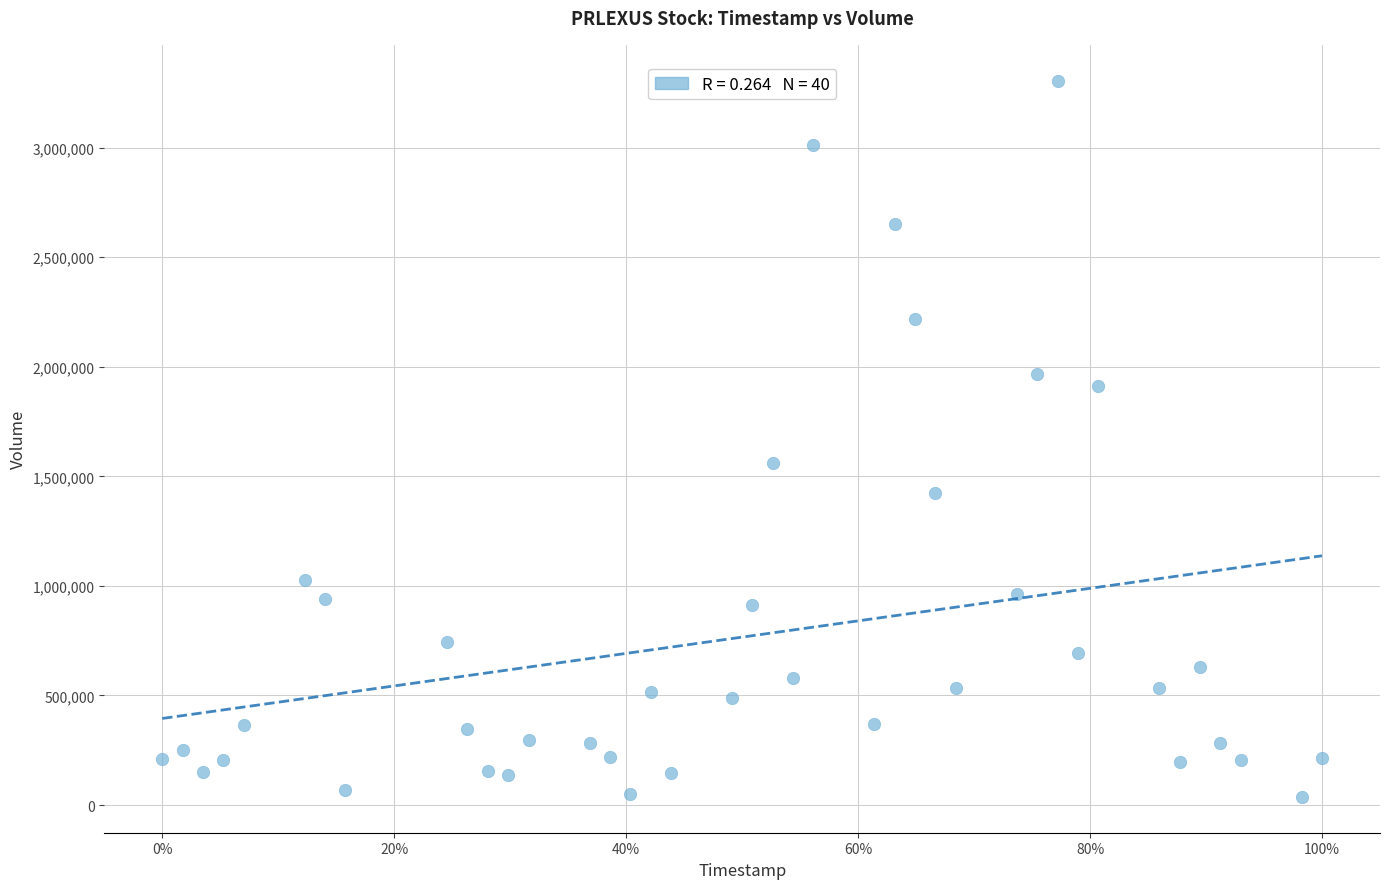

What is the range of Y values (max minus min)?

3269300